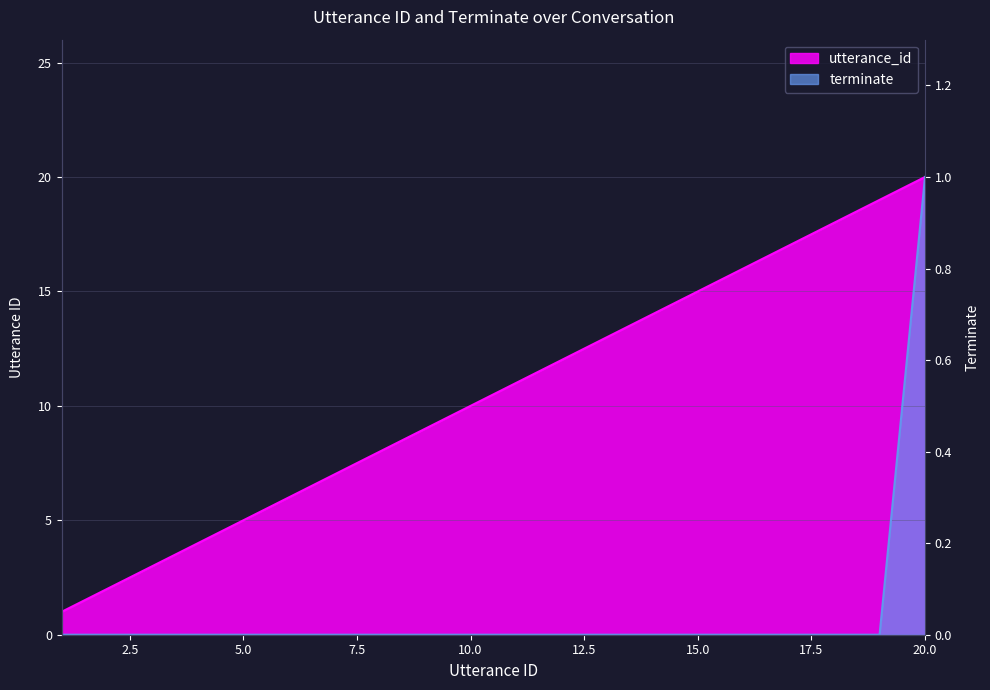

Which series changed the most between 3 and 6?

utterance_id